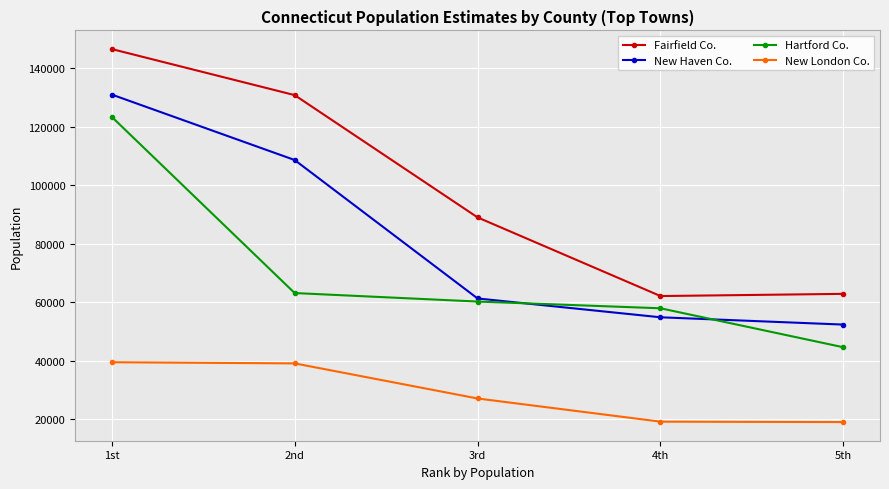

List the series in order of their overall mean, lowest first.

New London Co., Hartford Co., New Haven Co., Fairfield Co.